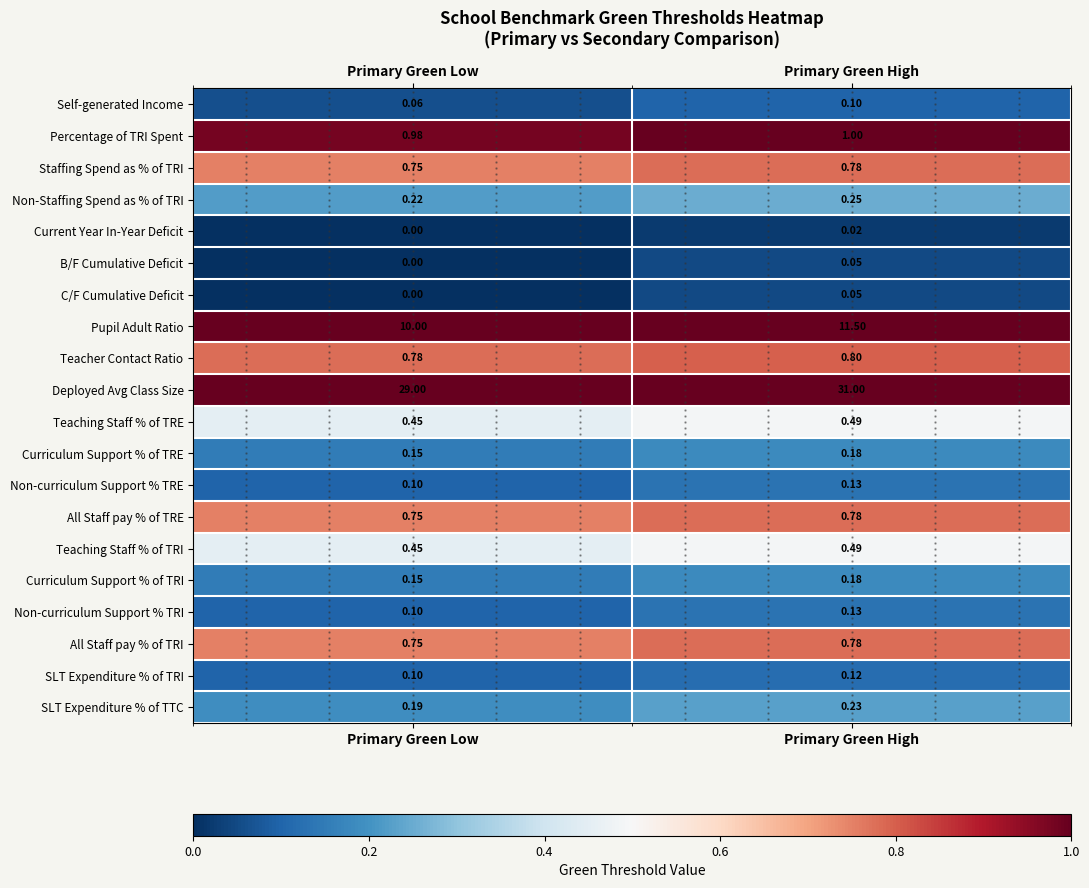

At which category is the sum across all series the highest?

Primary Green High